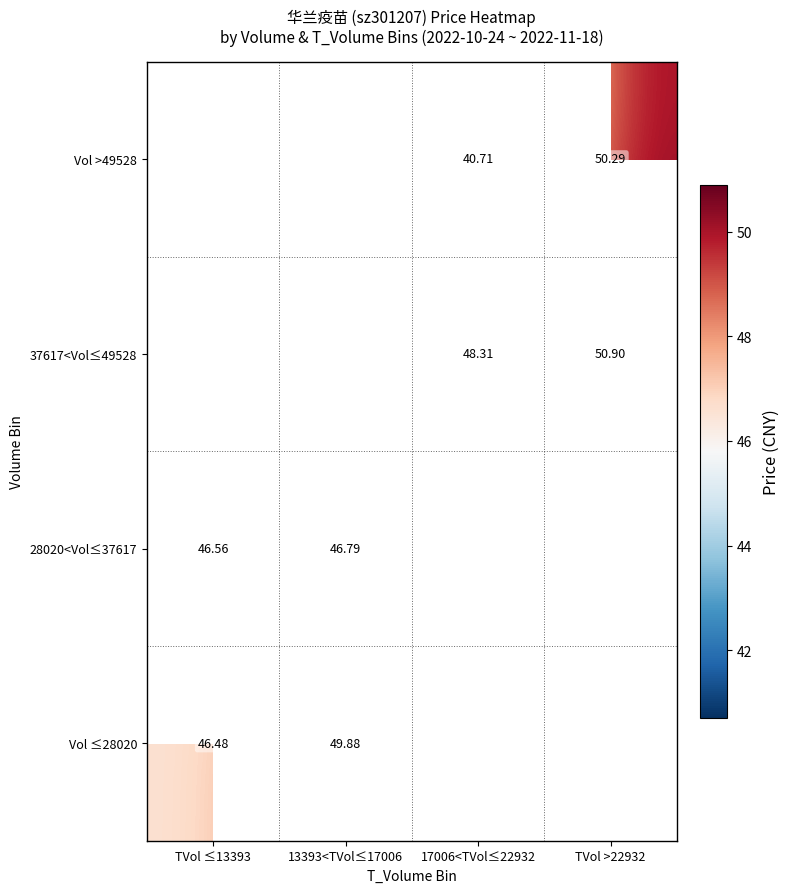

Is it true that 37617<Vol≤49528 equals 72.8 at 17006<TVol≤22932?

False